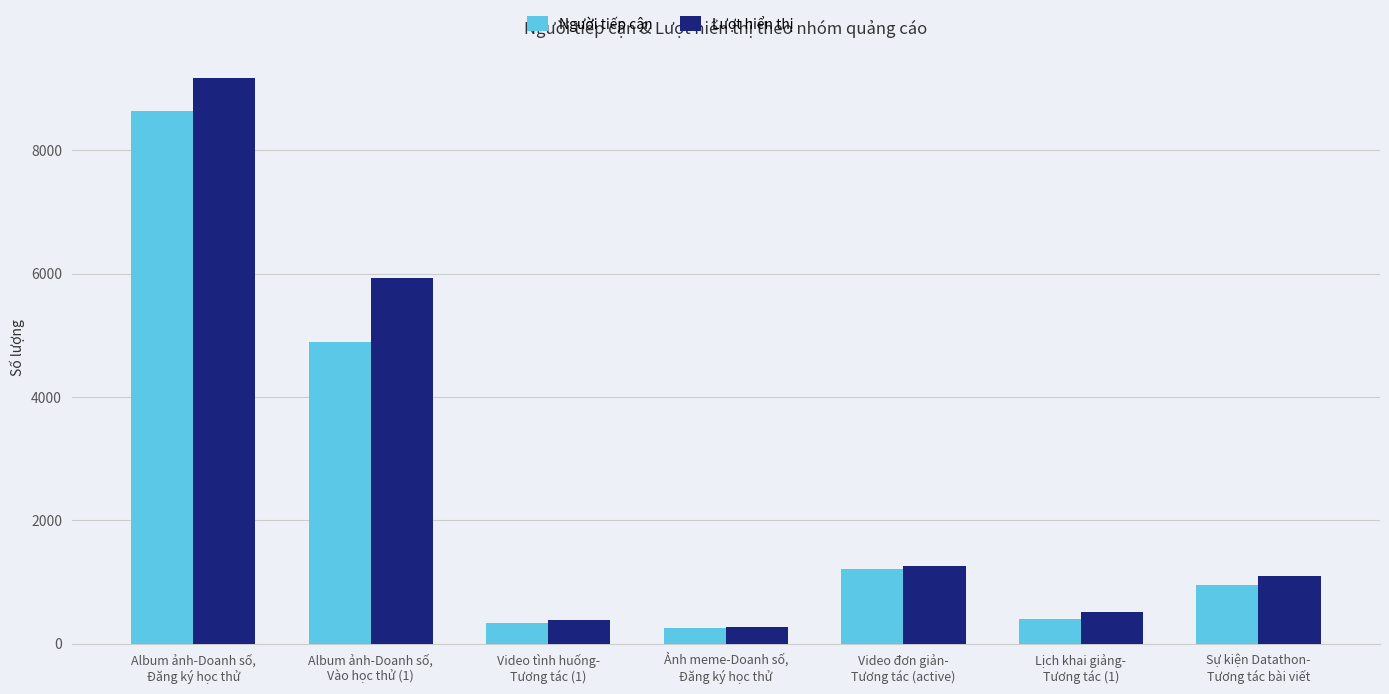

Reading left to right, what are all the values shown in this chart?

Người tiếp cận: 8630	4899	335	247	1208	404	953
Lượt hiển thị: 9166	5935	386	268	1252	520	1104